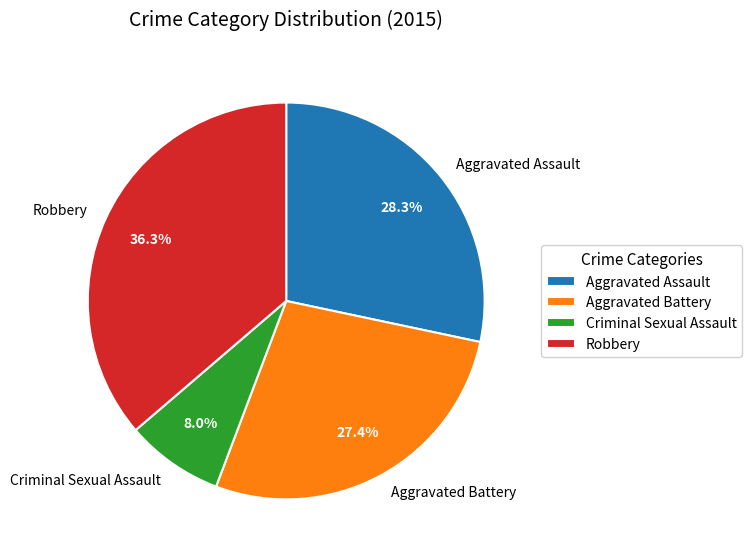

Does Aggravated Assault account for over 50% of the chart?

No